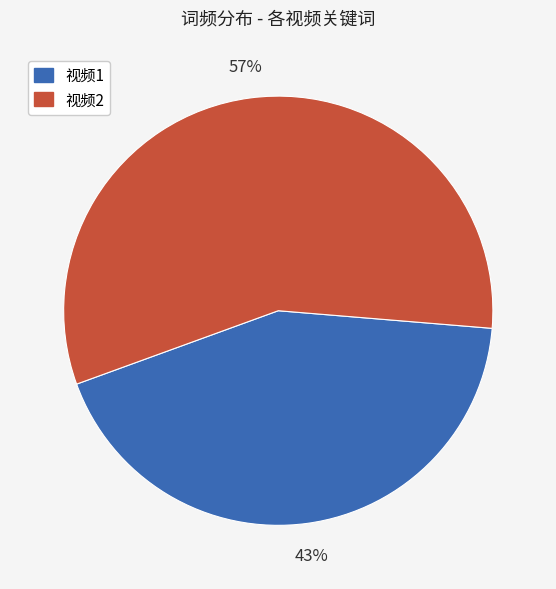

What is the smallest slice in the pie chart?

视频1